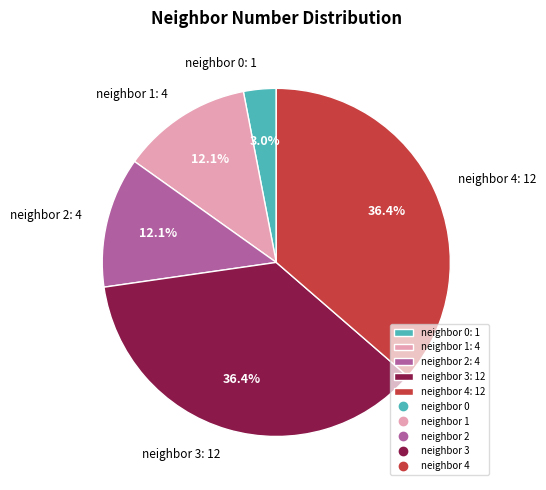

Count the number of slices in the pie.

5